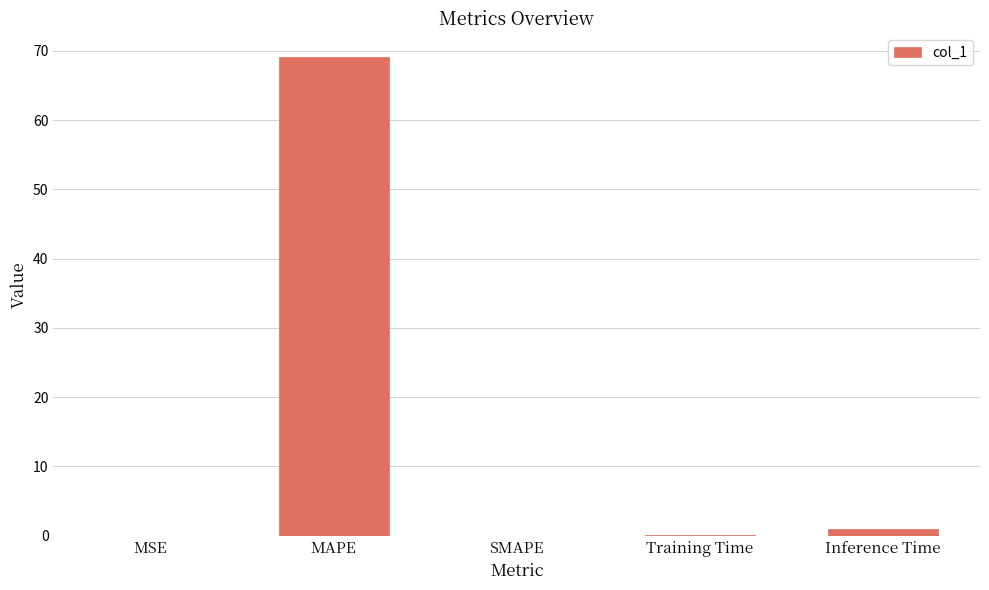

What is the sum of the values at Training Time and MAPE?

69.1